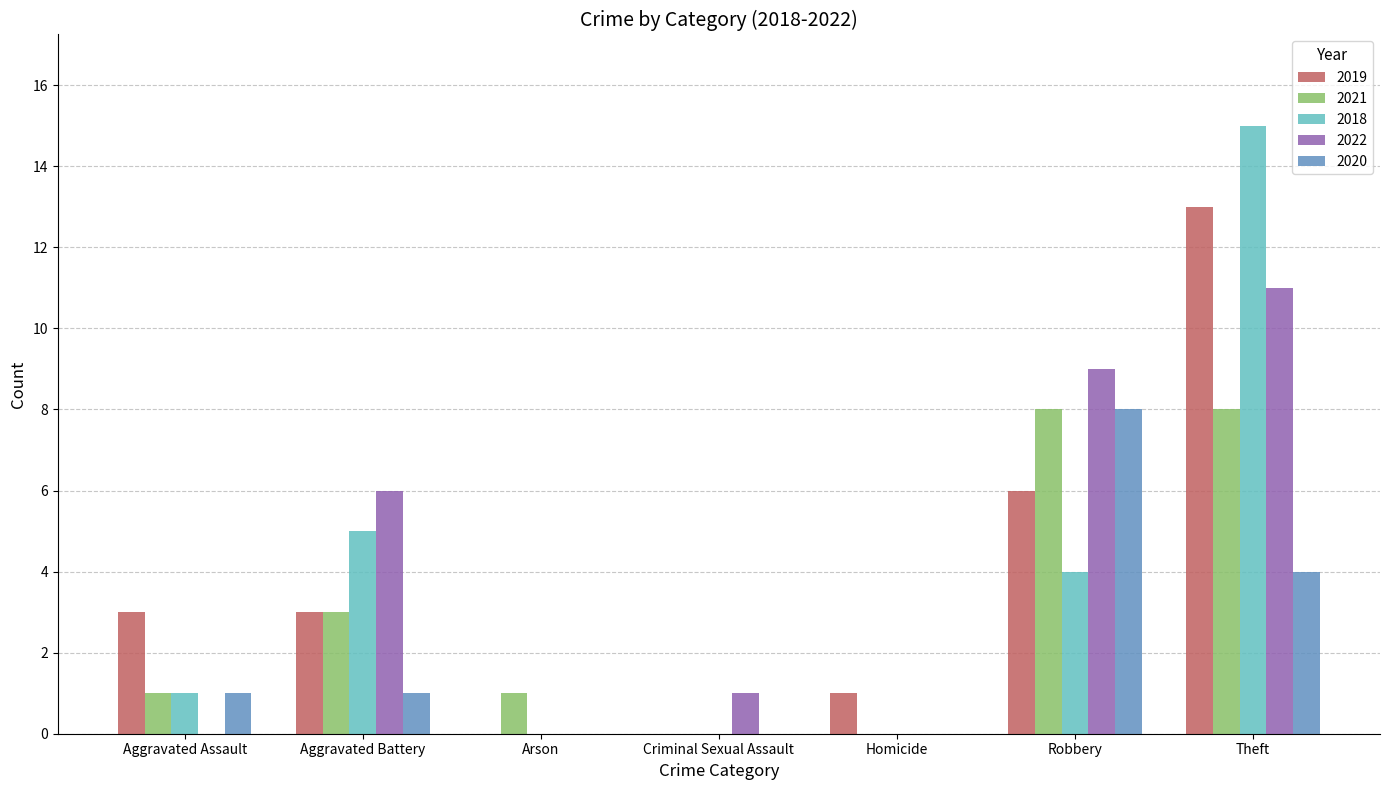

What is the average value of the 2021 series?

3